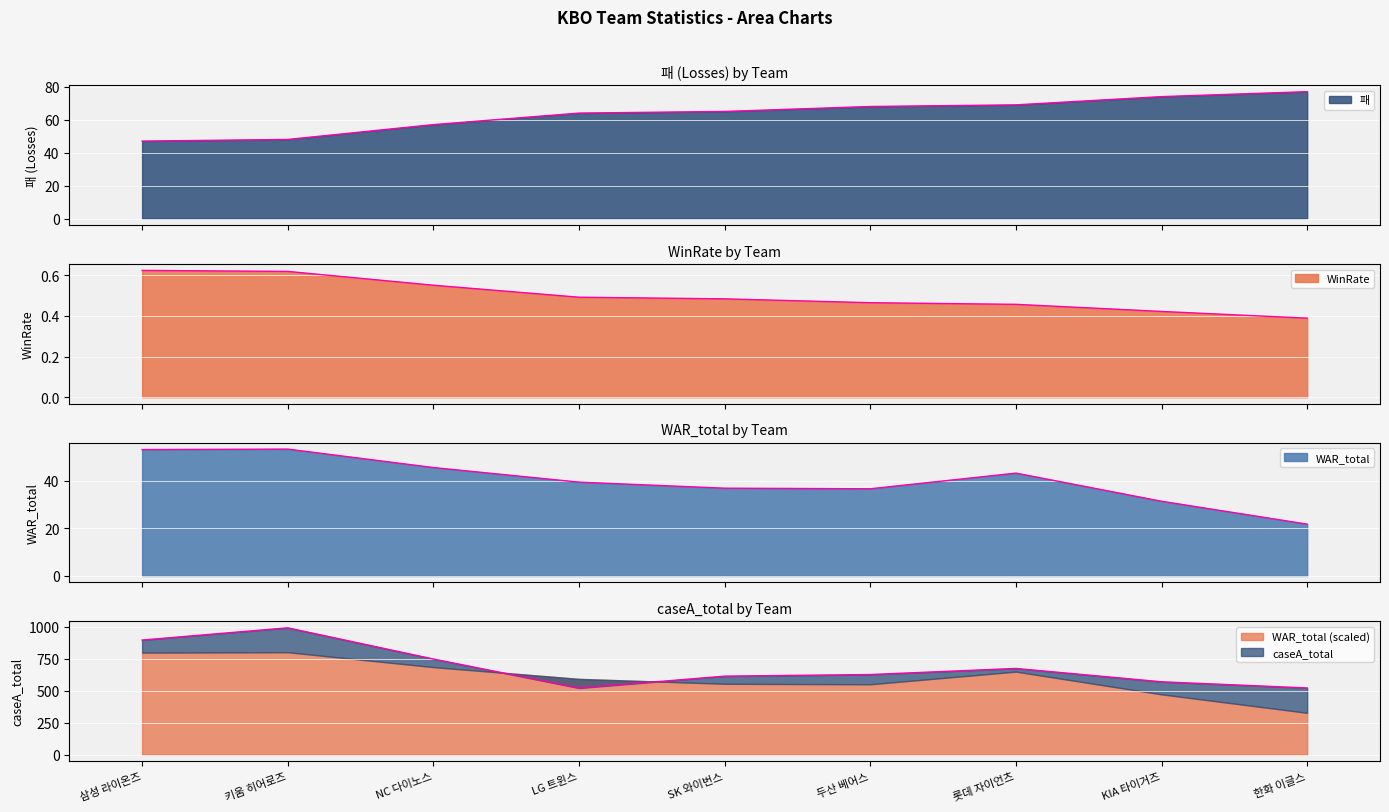

Where is the first local minimum for WAR_total?

두산 베어스